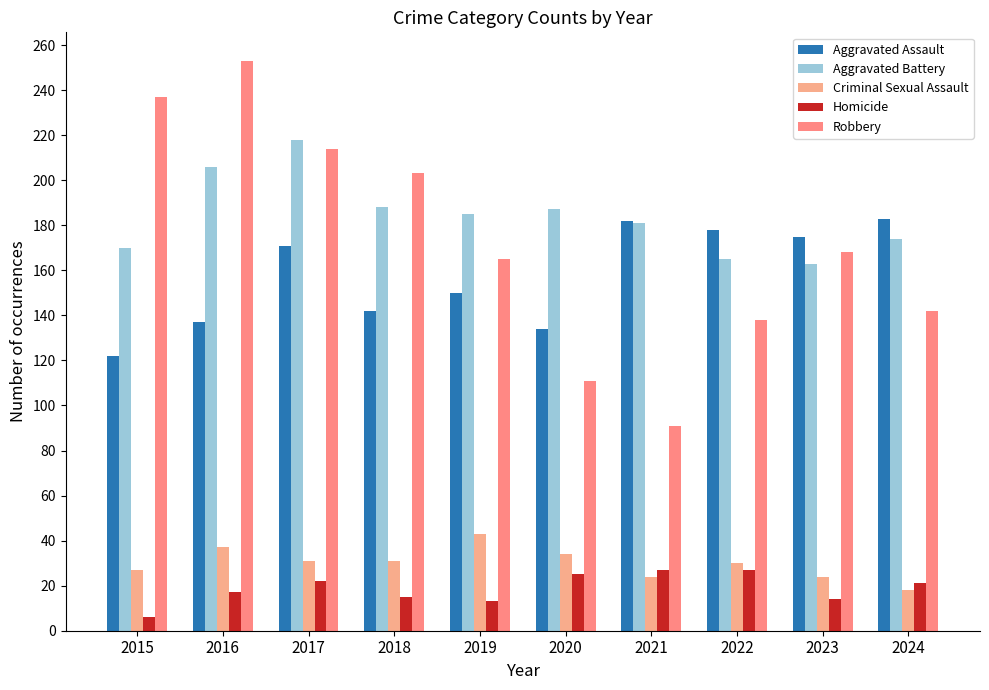

What is the average value of the Robbery series?

172